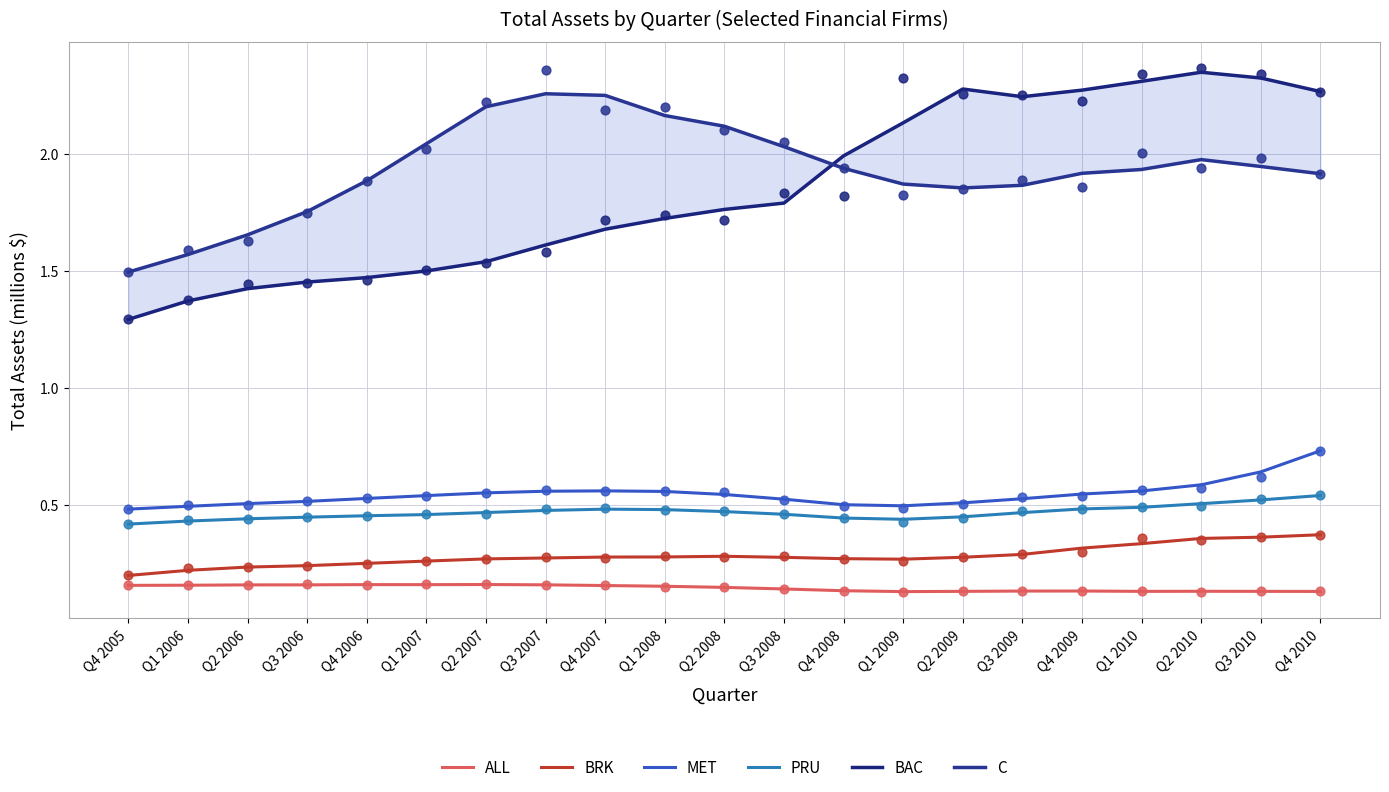

Which series contains the lowest Y value?

ALL